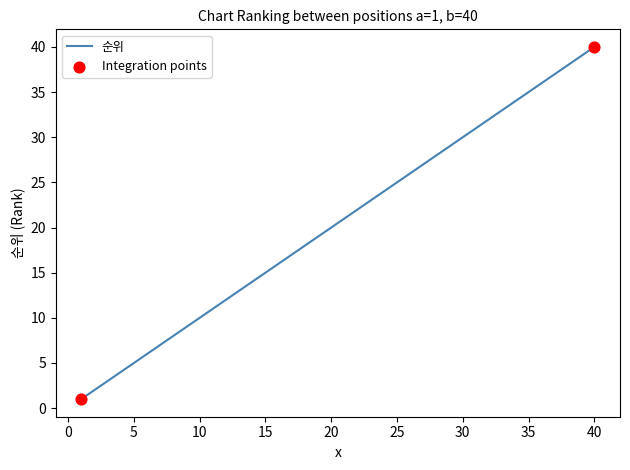

What is the minimum value shown in the chart?

1.0